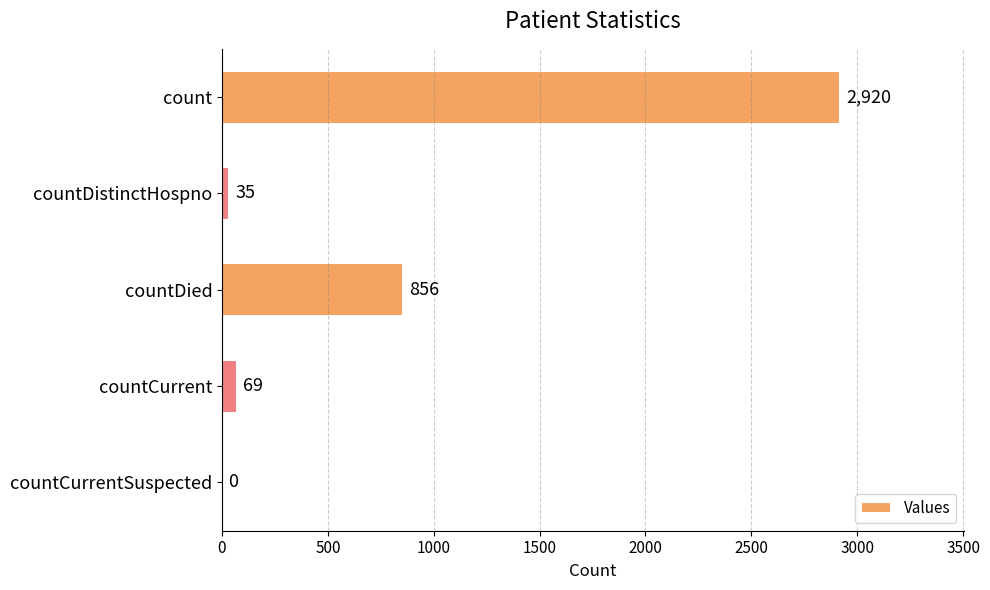

What is the maximum value shown in the chart?

2920